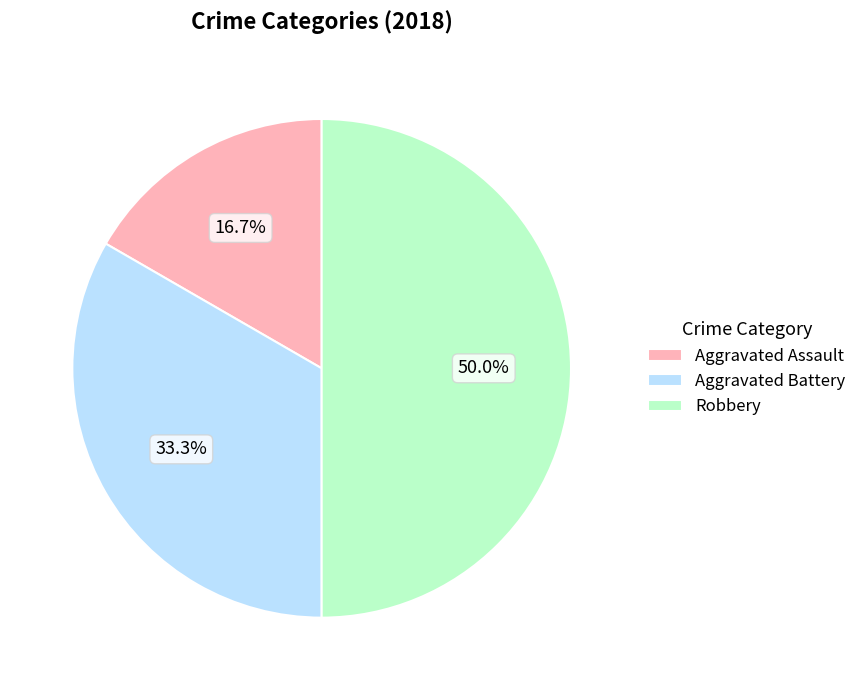

Rank the categories by value from highest to lowest.

Robbery, Aggravated Battery, Aggravated Assault